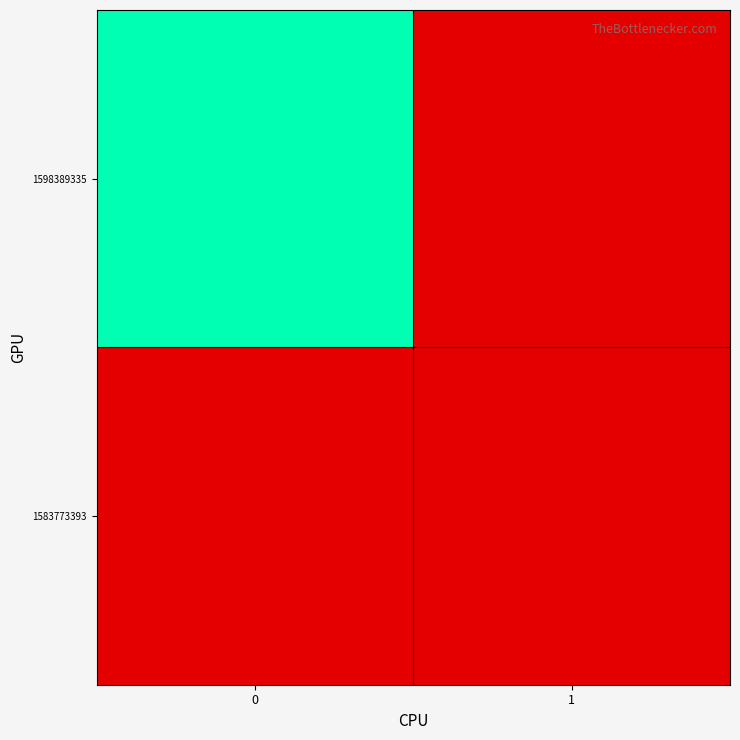

Reading left to right, list all the values displayed in this chart.

row_0: 0	0
row_1: 1	0